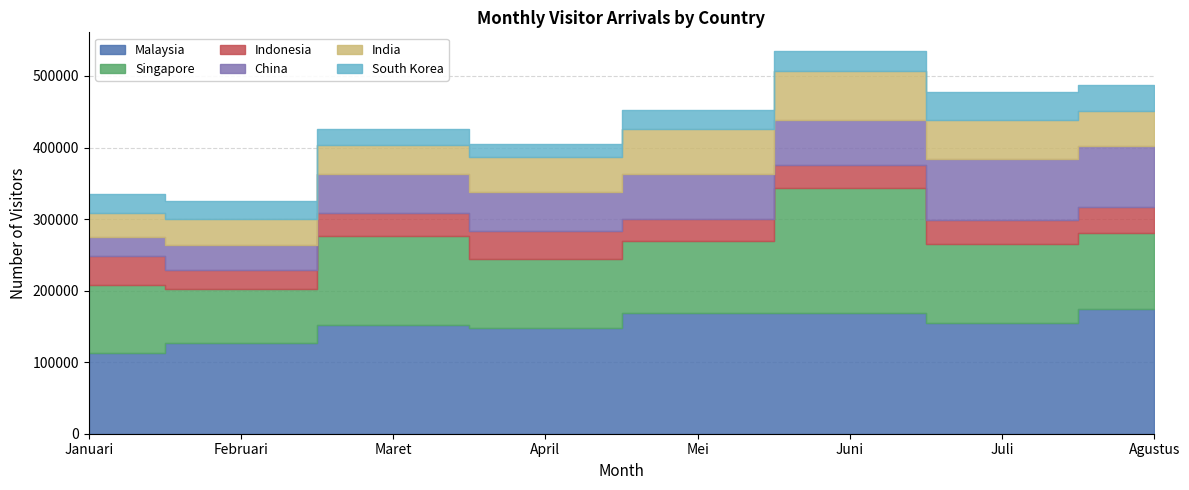

Rank the series at Juli from highest to lowest value.

Malaysia, Singapore, China, India, South Korea, Indonesia